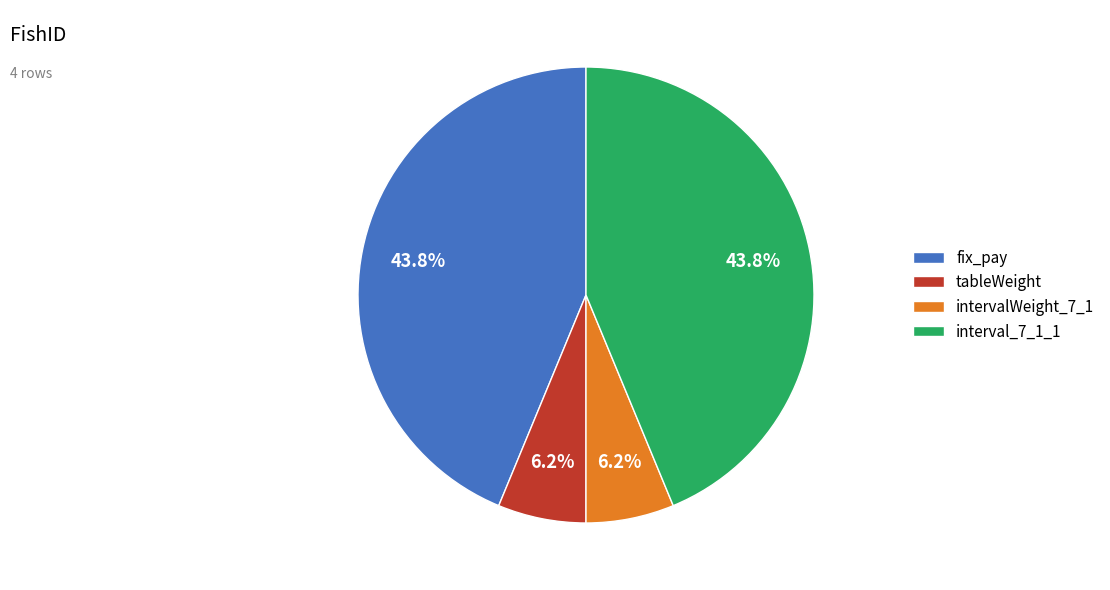

Does tableWeight account for over 50% of the chart?

No